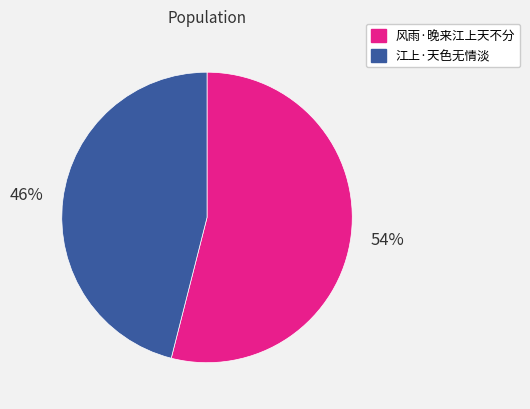

True or false: 风雨·晚来江上天不分 accounts for 54% of the total.

True